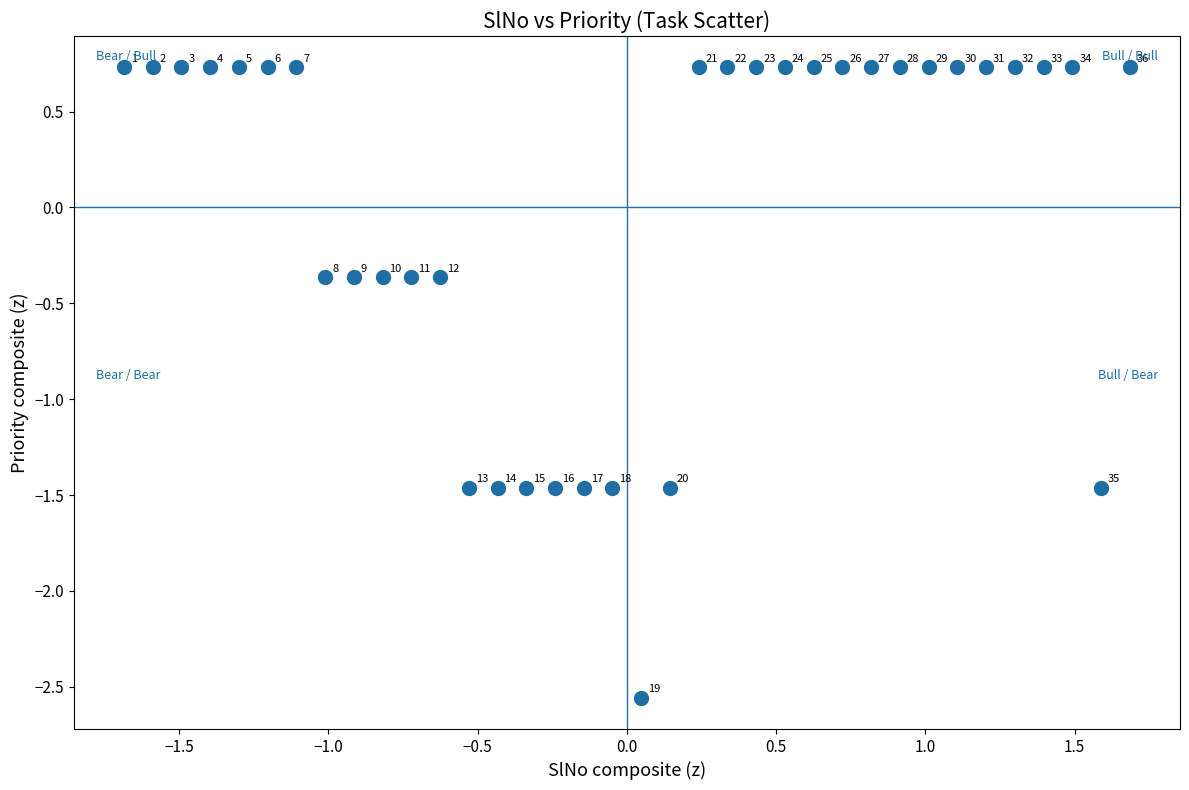

What Y value in the scatter plot is closest to 0?

-0.4